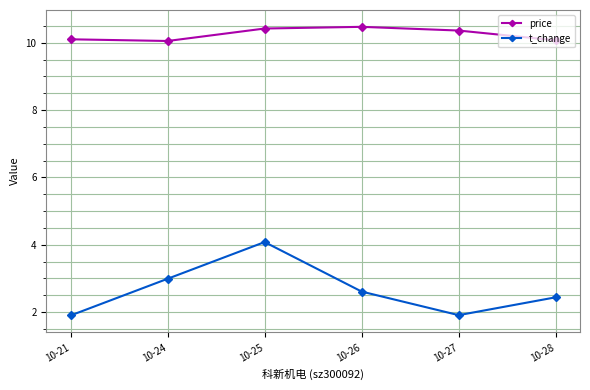

True or false: price and t_change cross at least once.

False